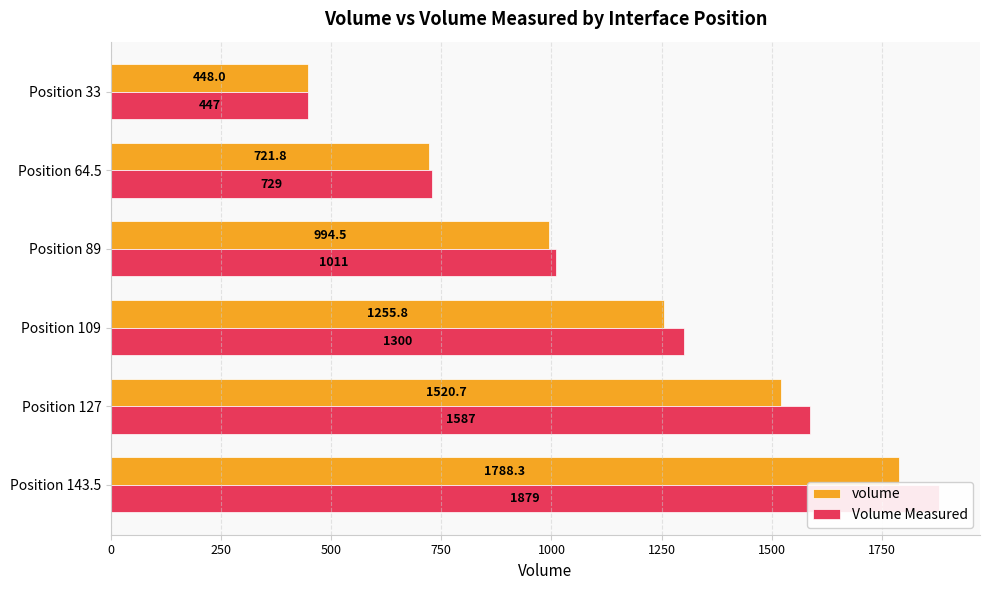

What are all the series names shown in the legend?

volume, Volume Measured